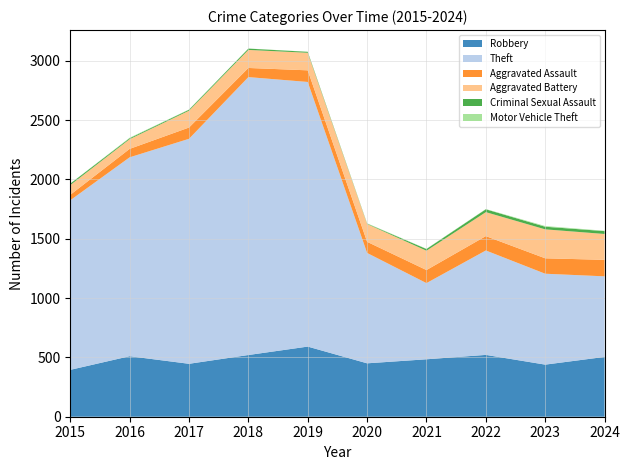

Which series has the widest spread of values?

Theft